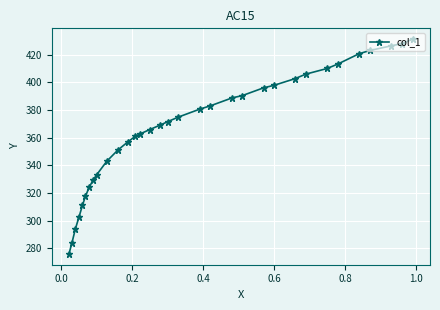

What is the greatest value displayed?

431.4